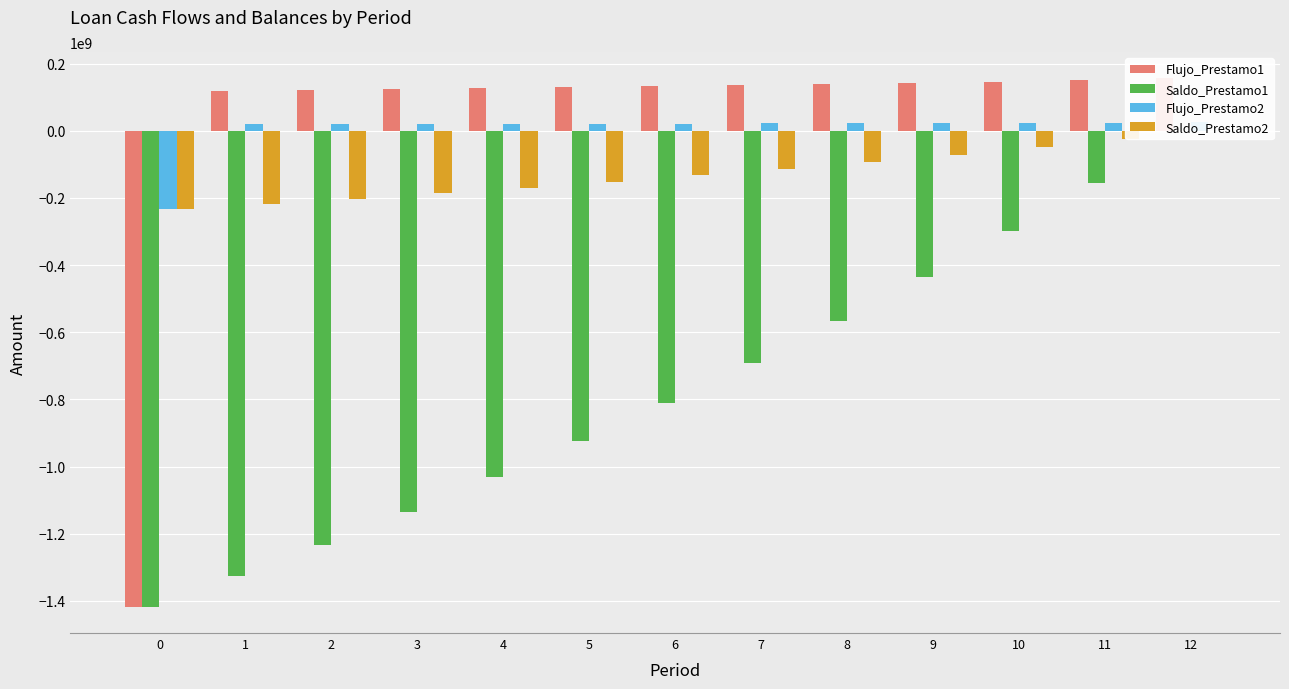

Is it true that Saldo_Prestamo1 equals -1327526403.3 at 1?

True